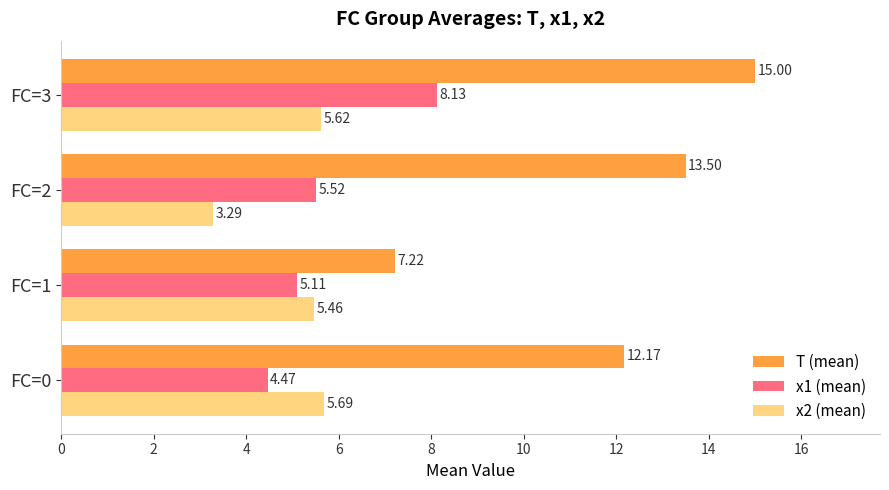

What are all the series names shown in the legend?

T (mean), x1 (mean), x2 (mean)